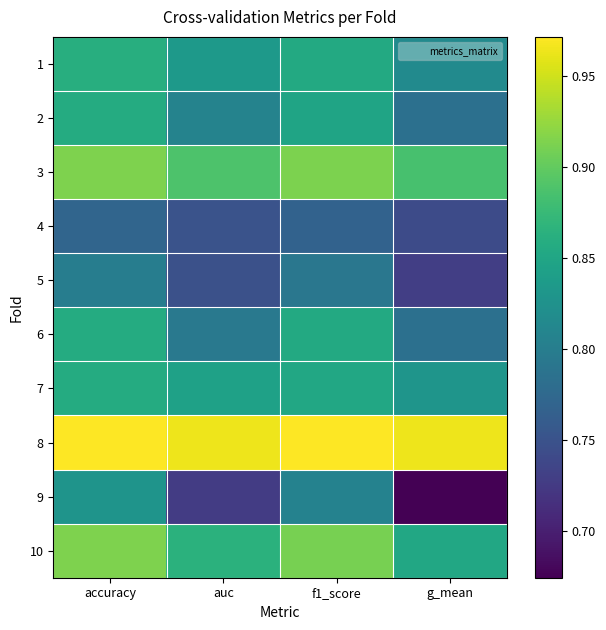

Which has a higher value, accuracy or g_mean?

accuracy